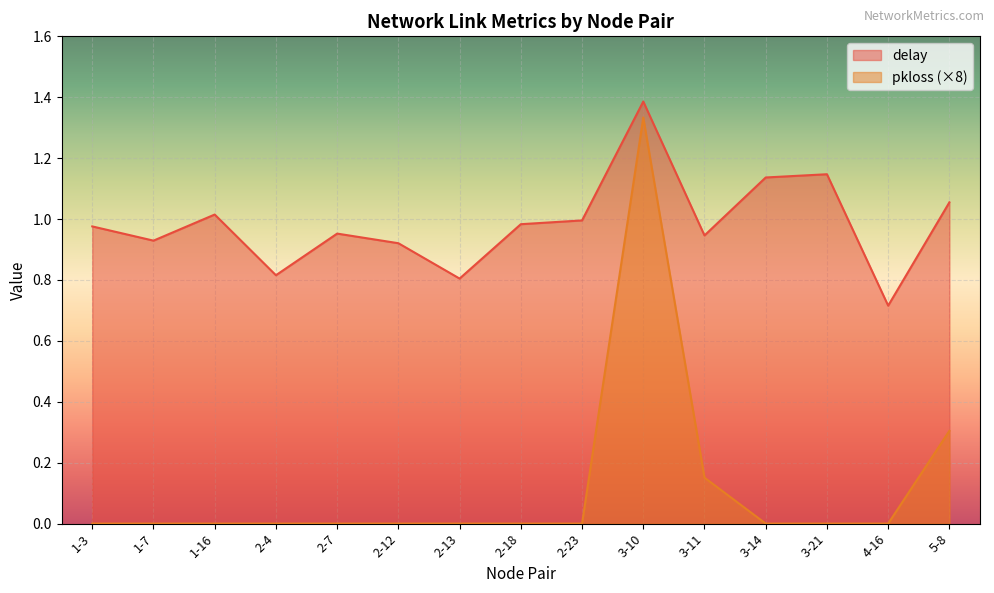

At how many categories does at least one series exceed 1?

5